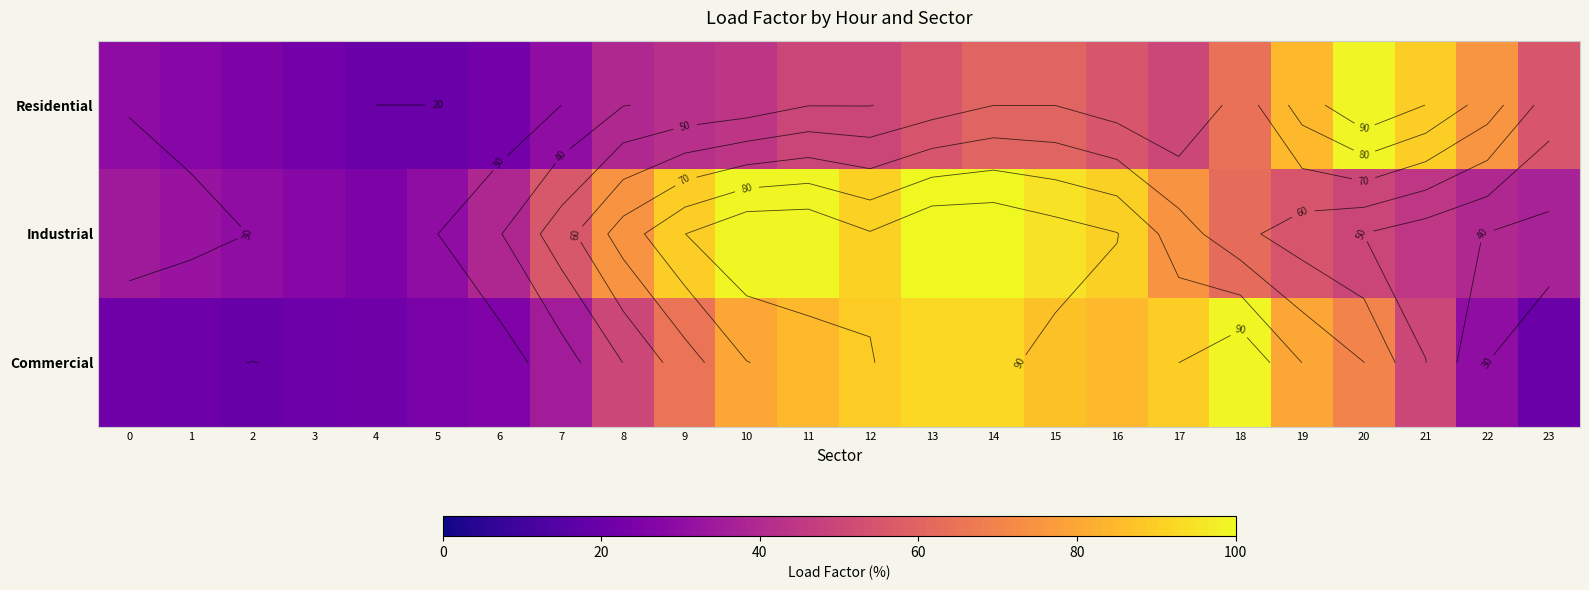

The Residential series shows 22.3 at 3. True or false?

True